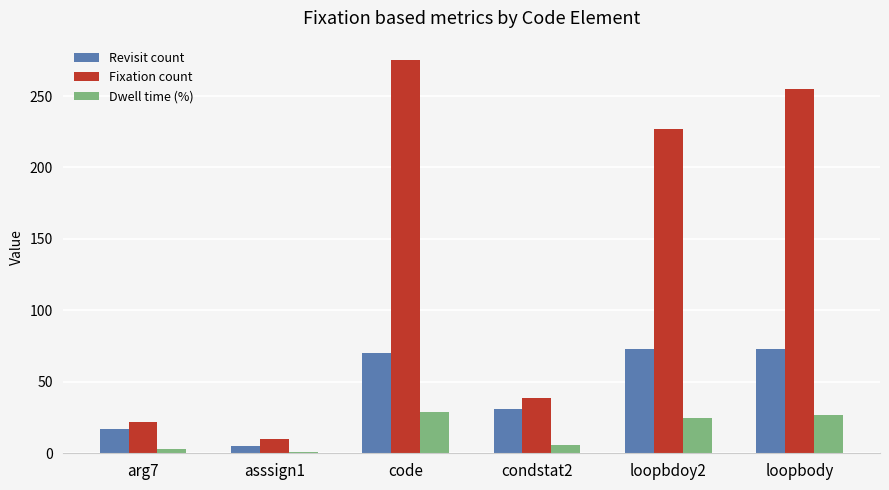

What is the label of the 5th bar from the right?

asssign1